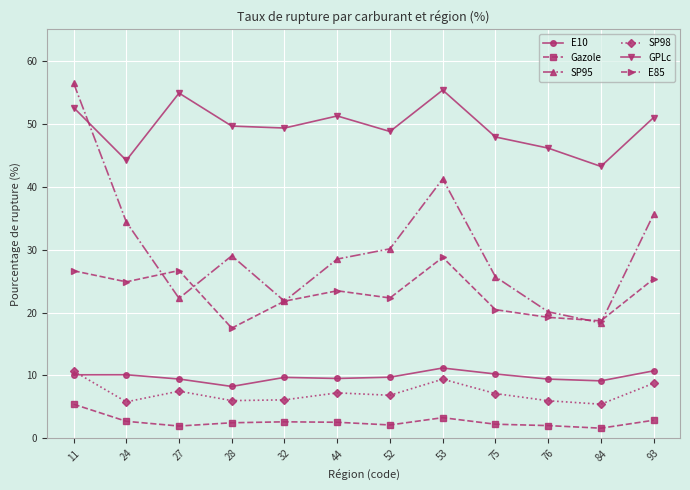

True or false: E85 and E10 cross at least once.

False